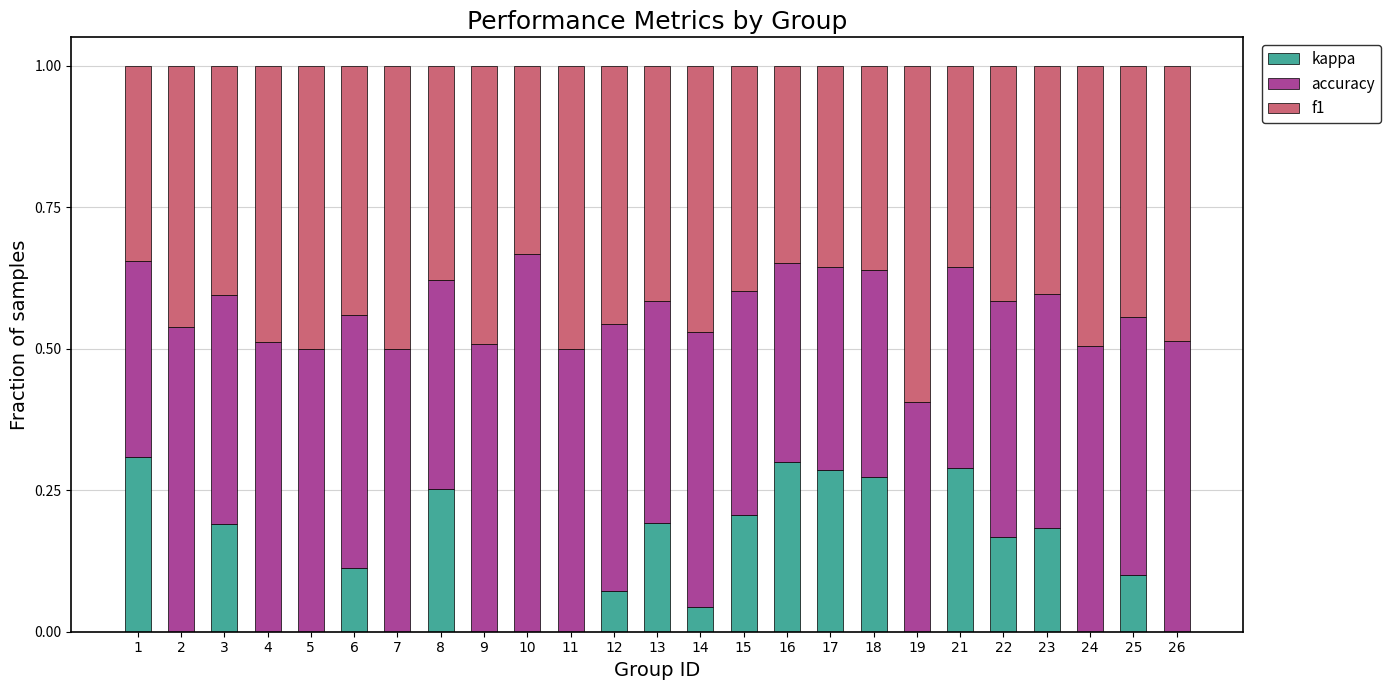

What is the sum of all kappa values?

3.0